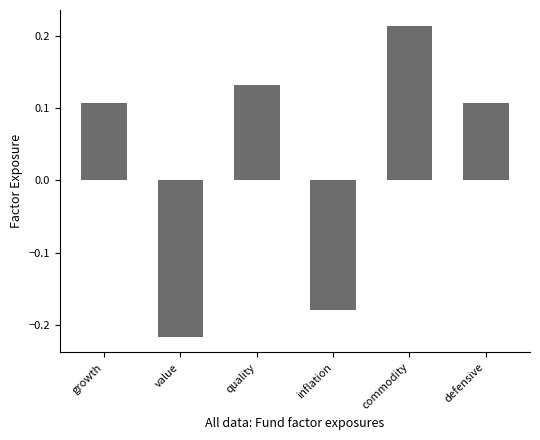

What position from the left is value?

2